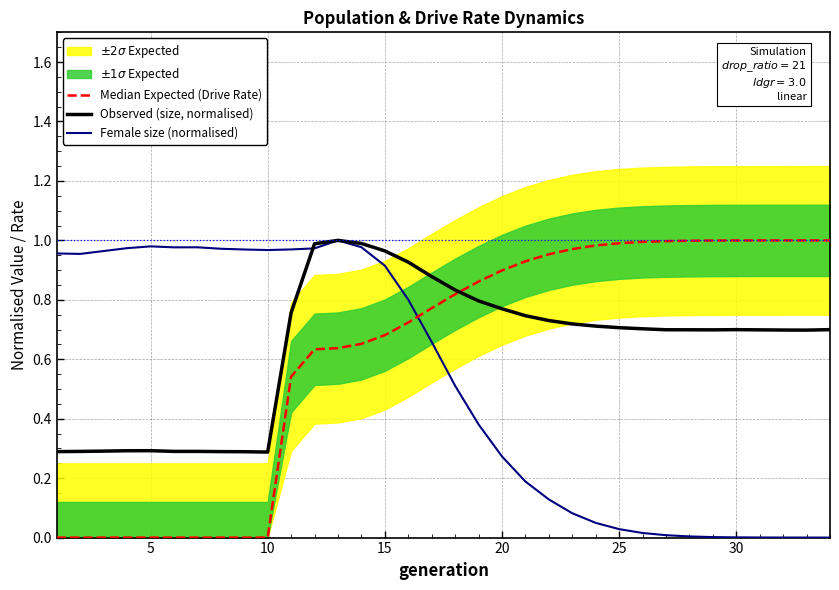

True or false: Observed (size, normalised) has a value of 1.7 at 12.

False